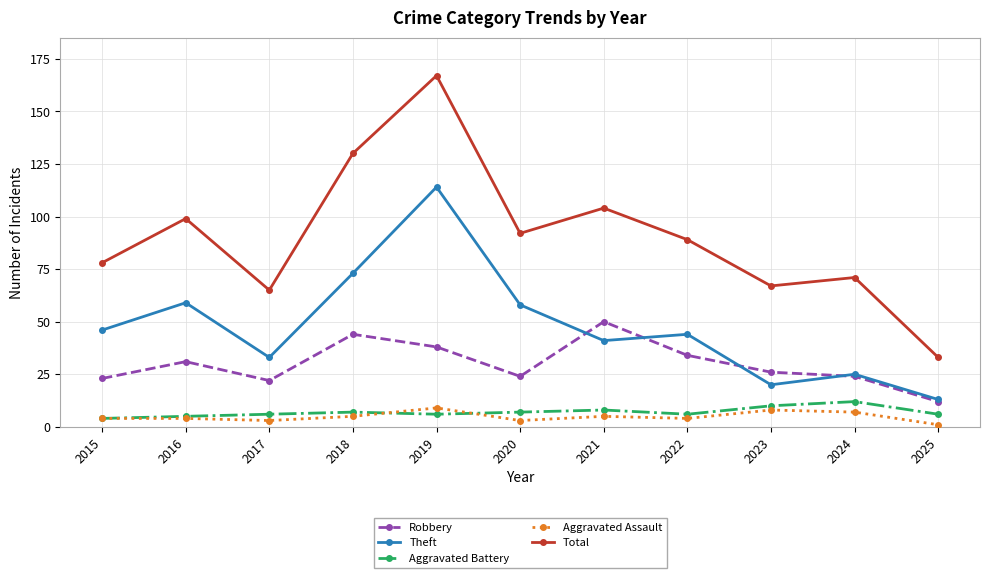

Which category has the lowest value in the Robbery series?

2025